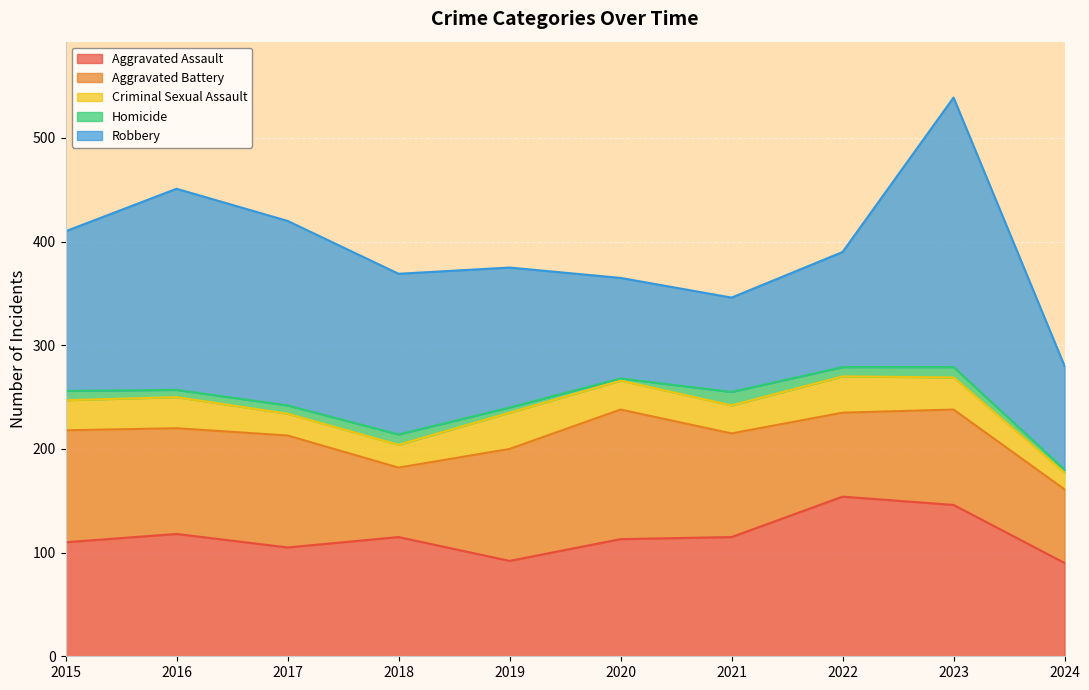

At which category does Homicide reach its first local peak?

2018